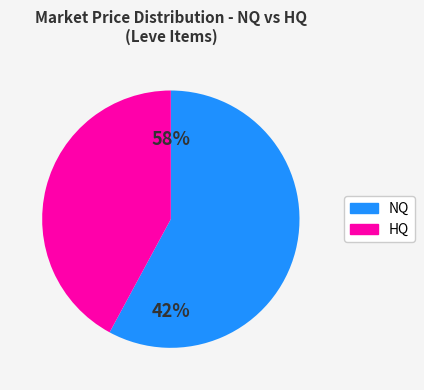

Which series has the widest spread of values?

NQ